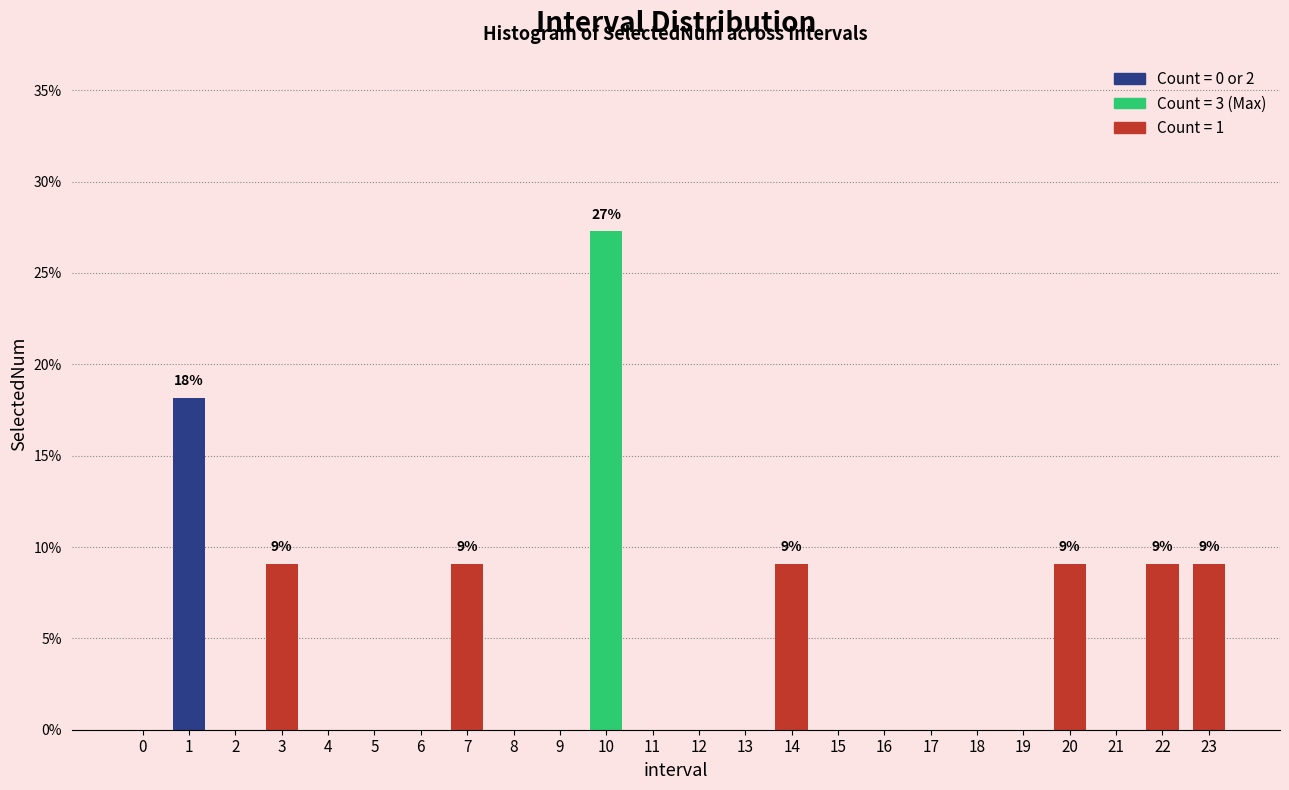

Reading left to right, list all the values displayed in this chart.

0=0.0	1=18.2	2=0.0	3=9.1	4=0.0	5=0.0	6=0.0	7=9.1	8=0.0	9=0.0	10=27.3	11=0.0	12=0.0	13=0.0	14=9.1	15=0.0	16=0.0	17=0.0	18=0.0	19=0.0	20=9.1	21=0.0	22=9.1	23=9.1